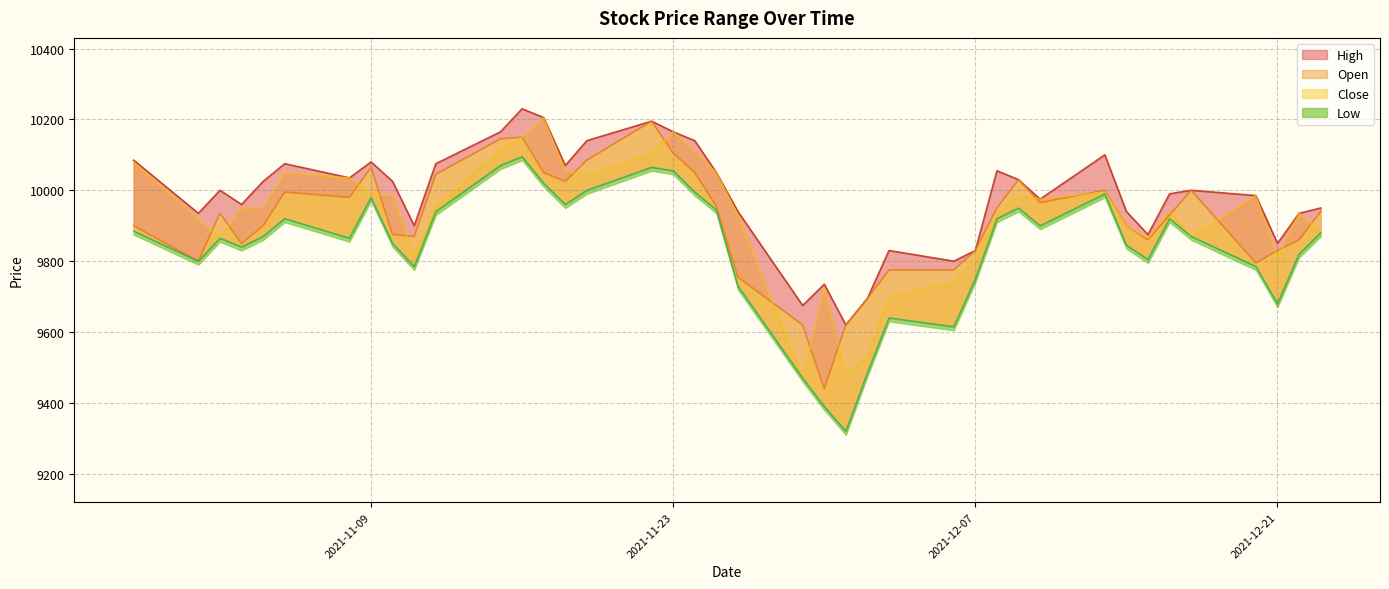

How many data points in Open are above 9950?

18